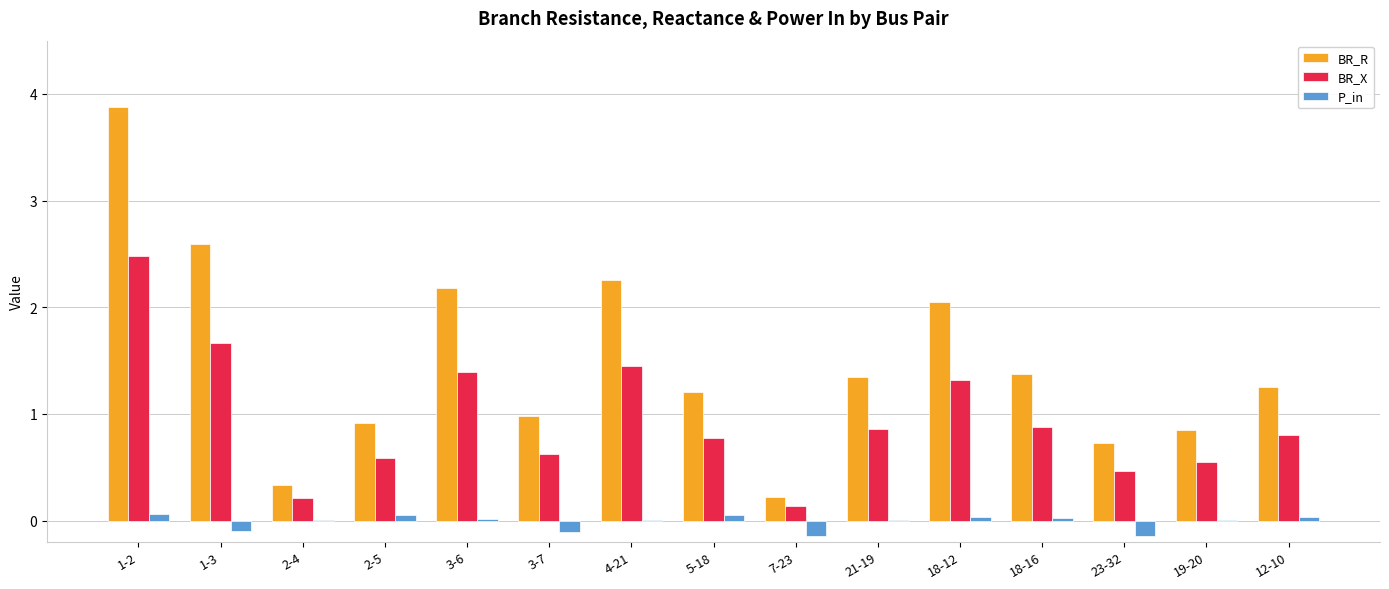

Where is BR_R nearest to the value 2?

18-12